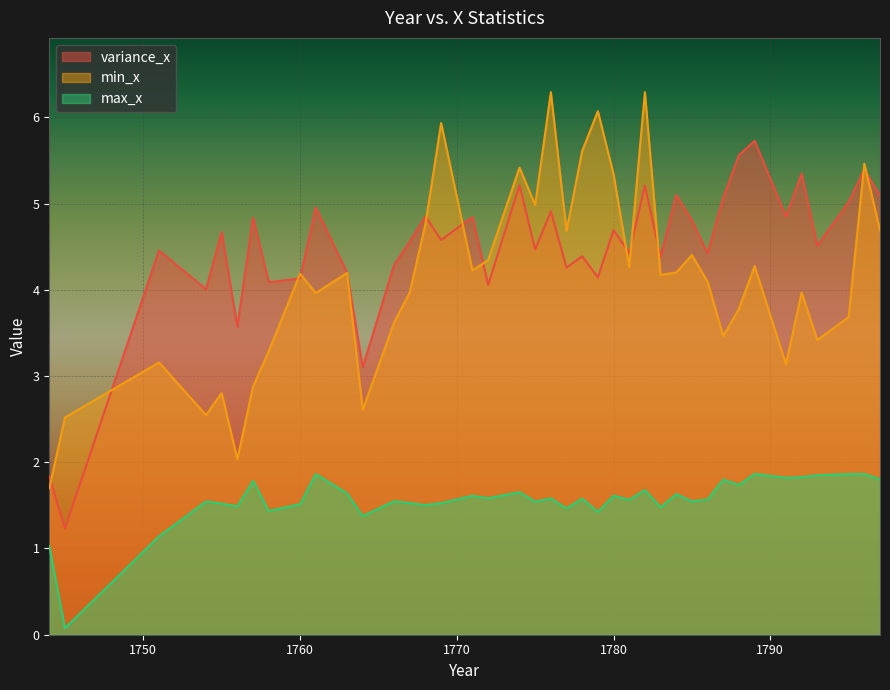

How many lines are shown in the chart?

3